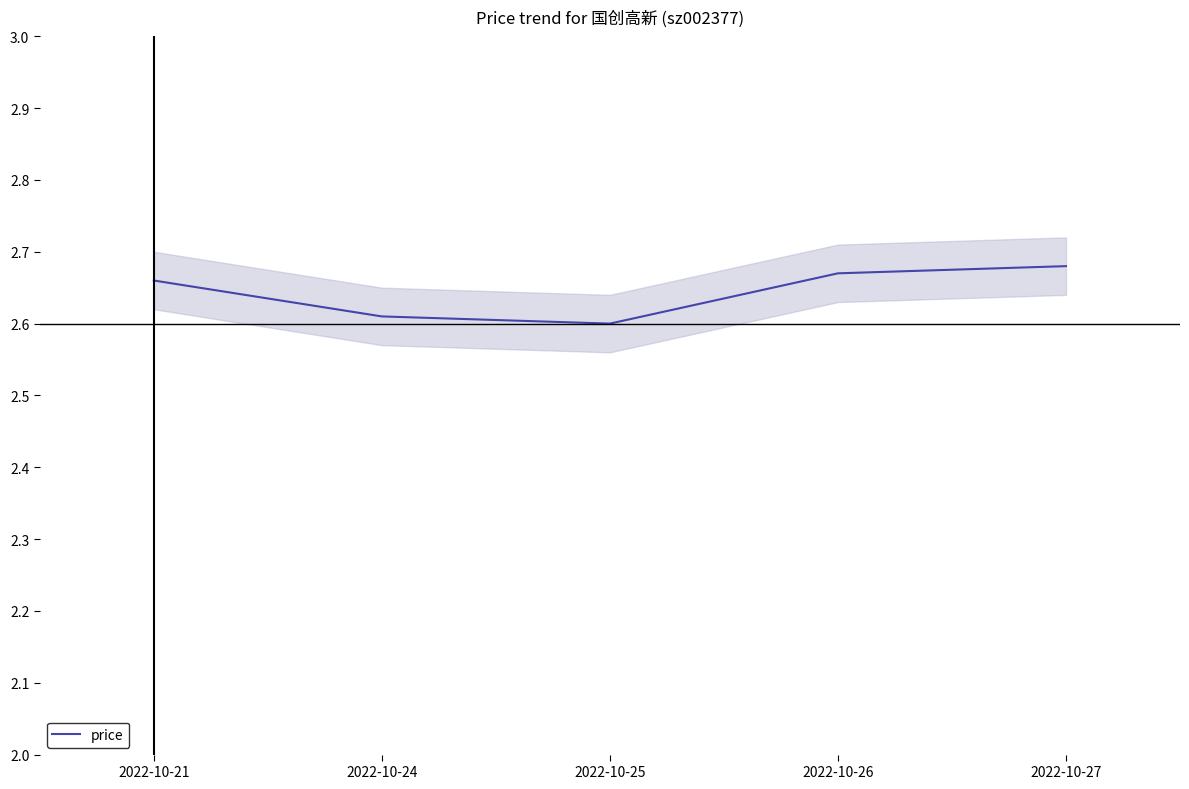

How many categories are shown in the chart?

5